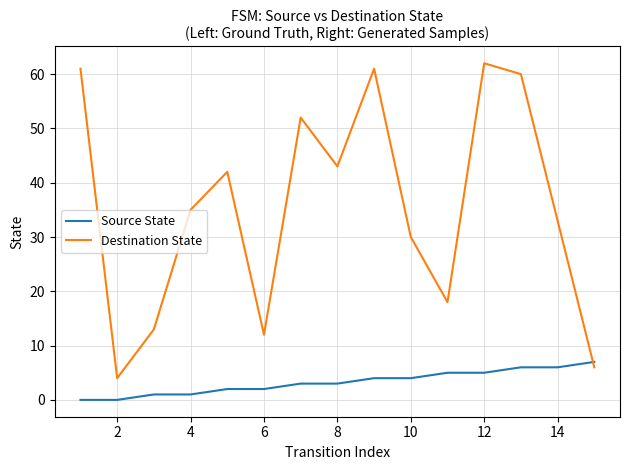

What is the average value of the Source State series?

3